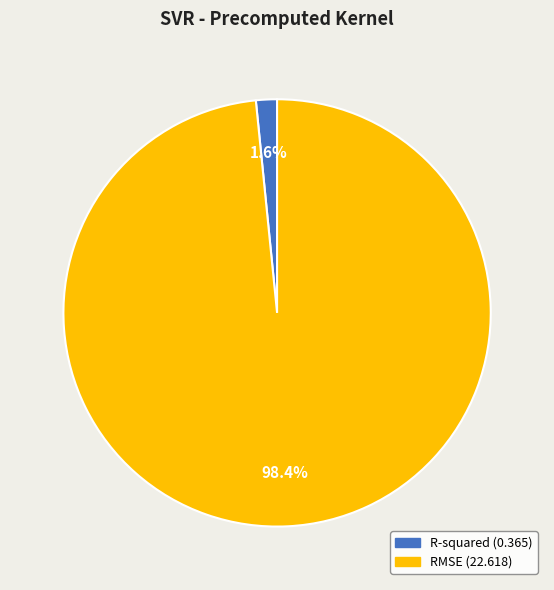

What percentage is the RMSE slice, to the nearest percent?

98%